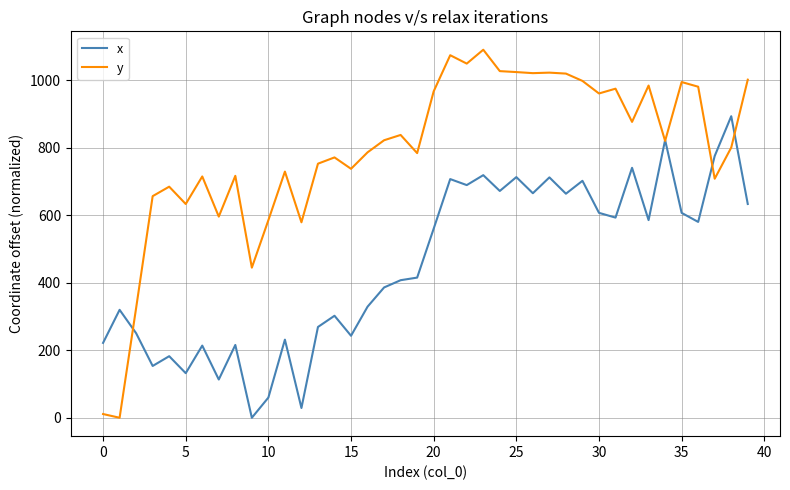

Rank the series by their maximum value, from lowest to highest.

x, y